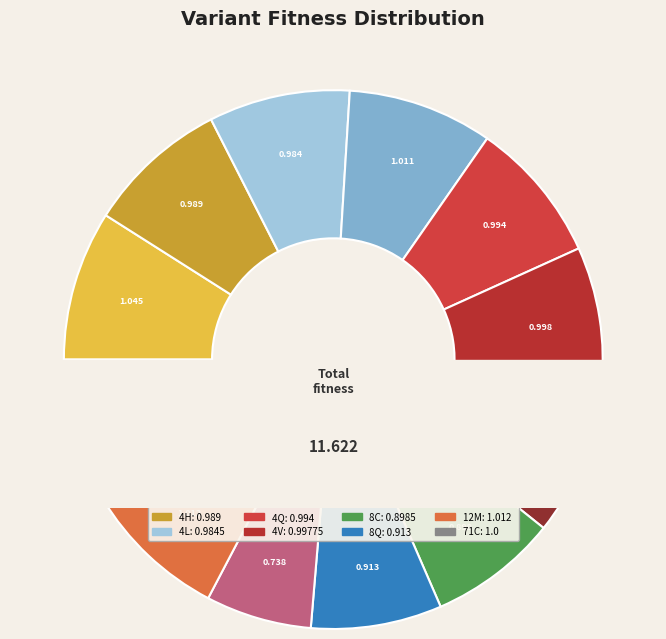

Does 8Q account for over 50% of the chart?

No